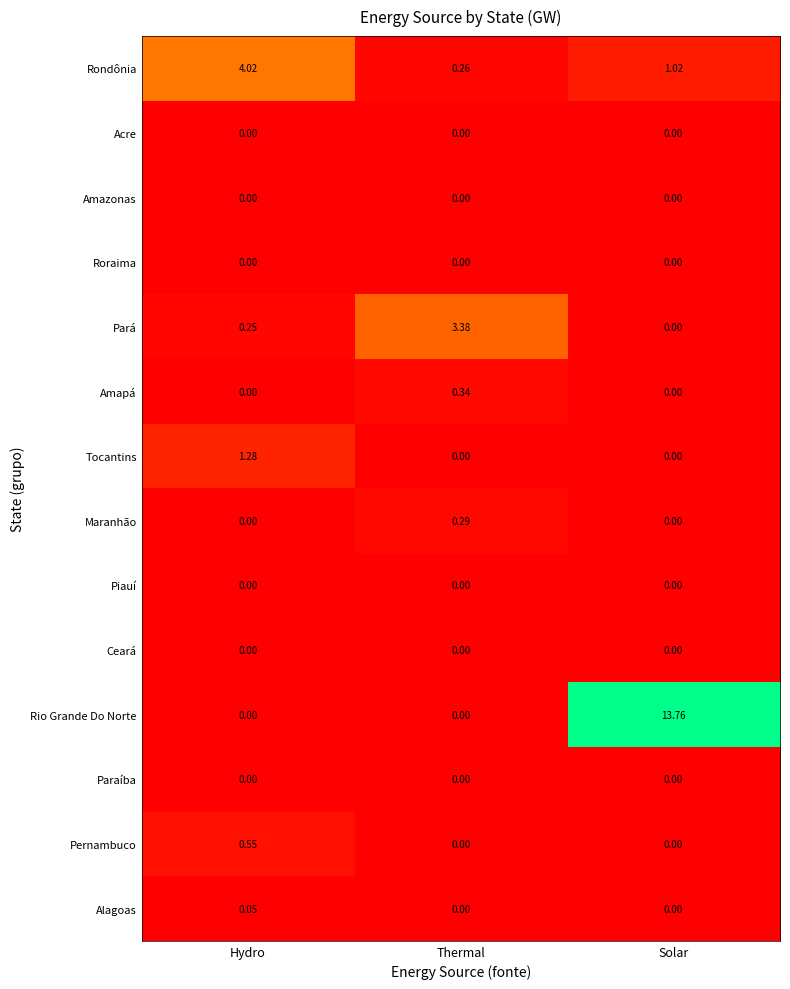

Which series has the widest spread of values?

Rio Grande Do Norte